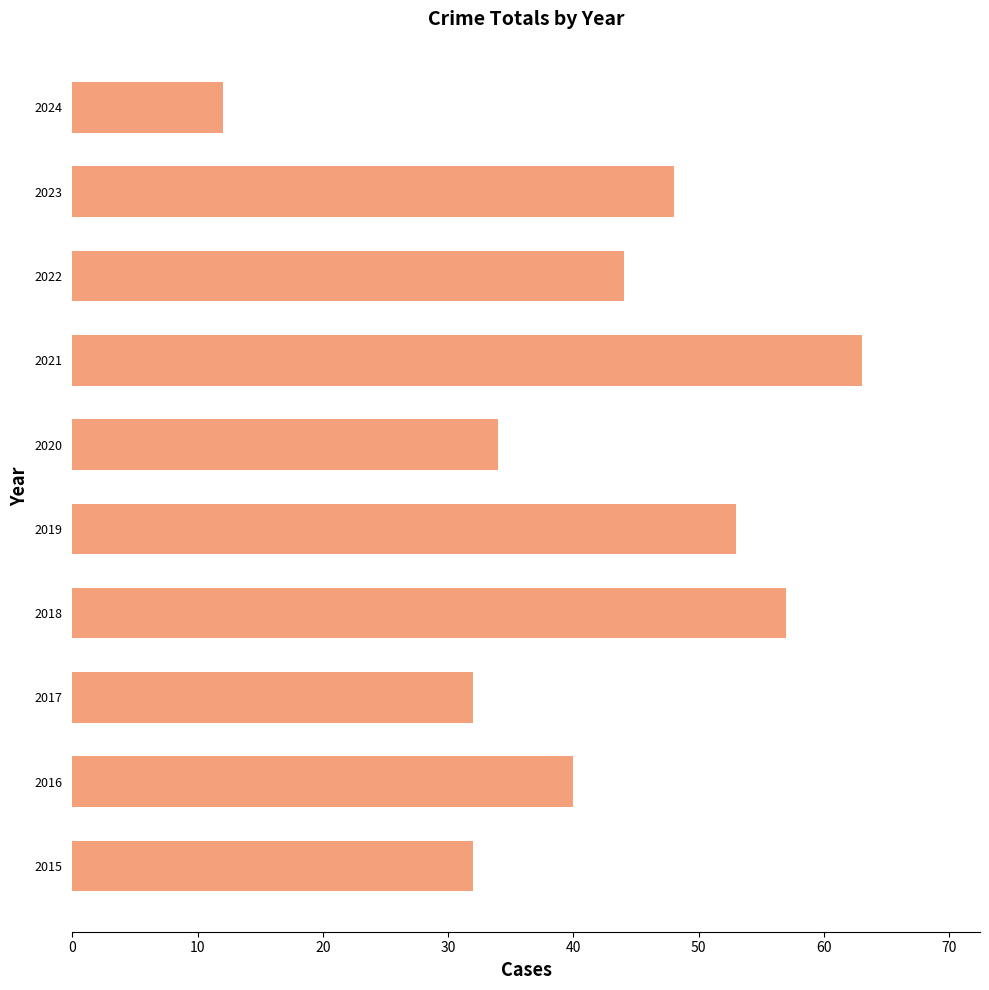

Between 2017 and 2018, which is larger?

2018